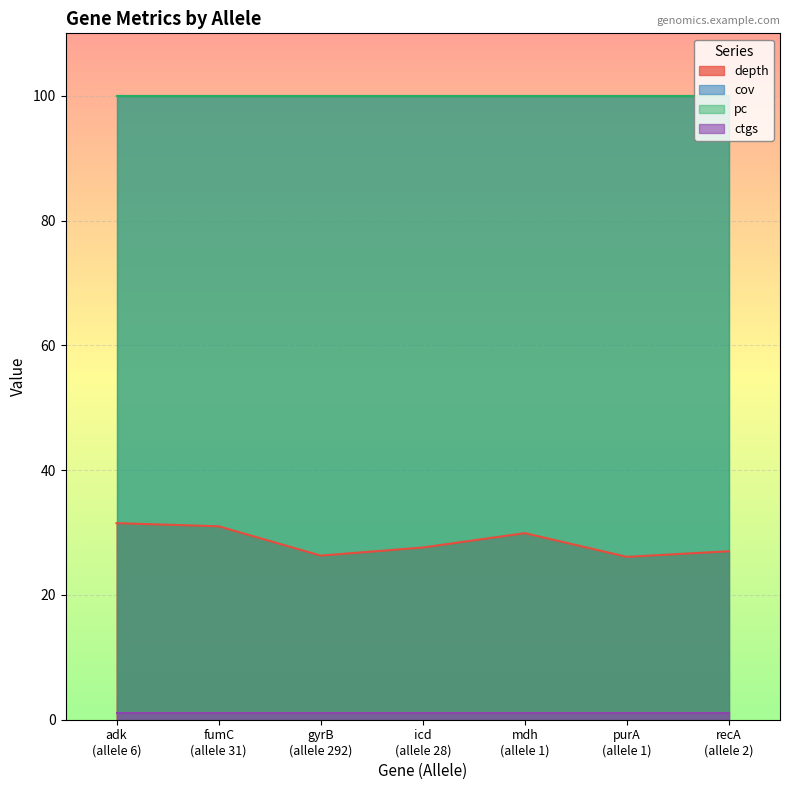

Reading left to right, transcribe all the data shown in this chart.

depth: 31.5	31.0	26.3	27.6	29.9	26.1	27.0
cov: 100.0	100.0	100.0	100.0	100.0	100.0	100.0
pc: 100.0	100.0	100.0	100.0	100.0	100.0	100.0
ctgs: 1.0	1.0	1.0	1.0	1.0	1.0	1.0